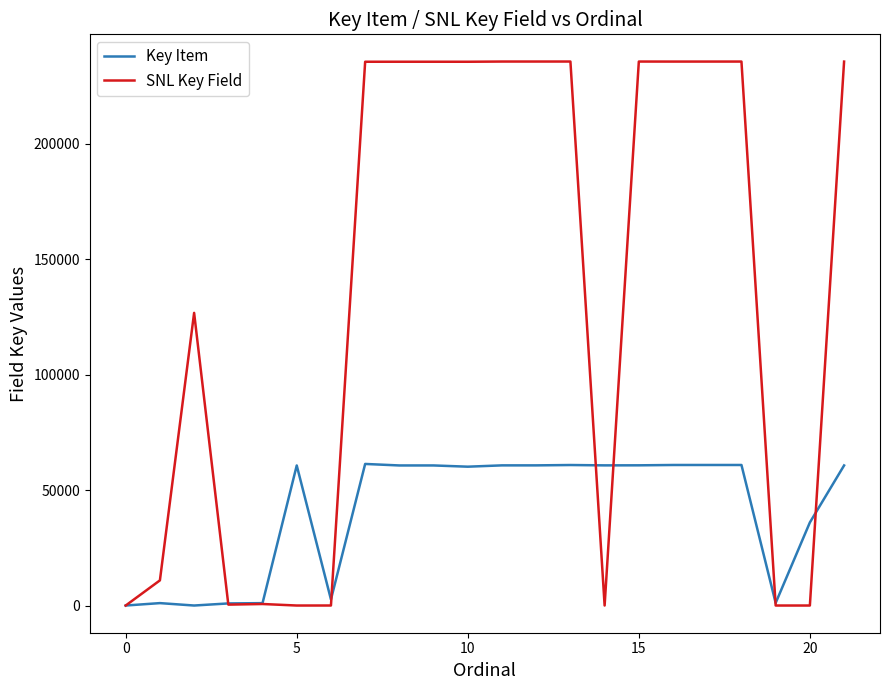

Which series has the largest total across all categories?

SNL Key Field